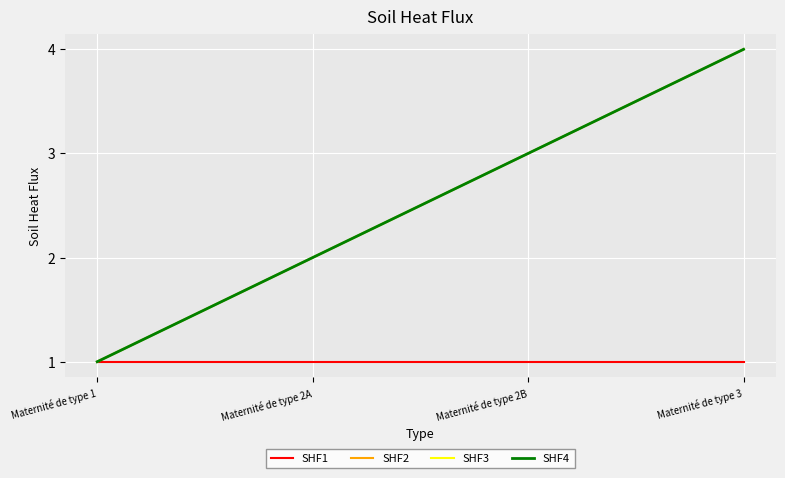

Is this an area chart (filled region under the line)?

No